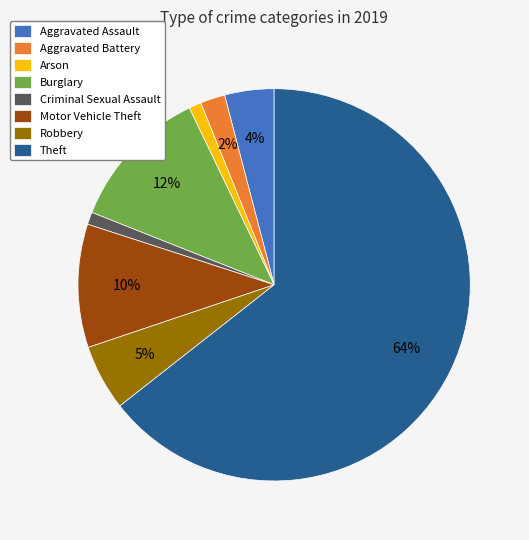

Is it true that Theft is 72% of the pie?

False